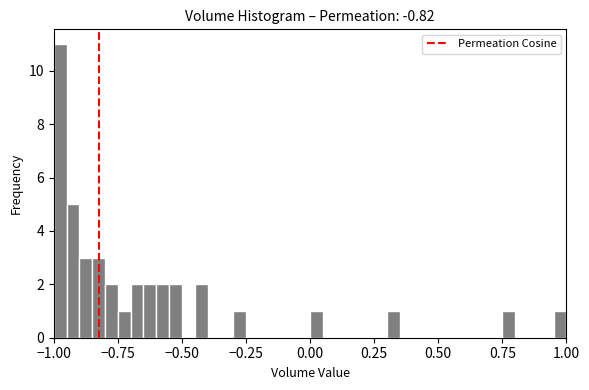

Read against the x-axis, roughly where is the centre of the tallest bar?

-0.95